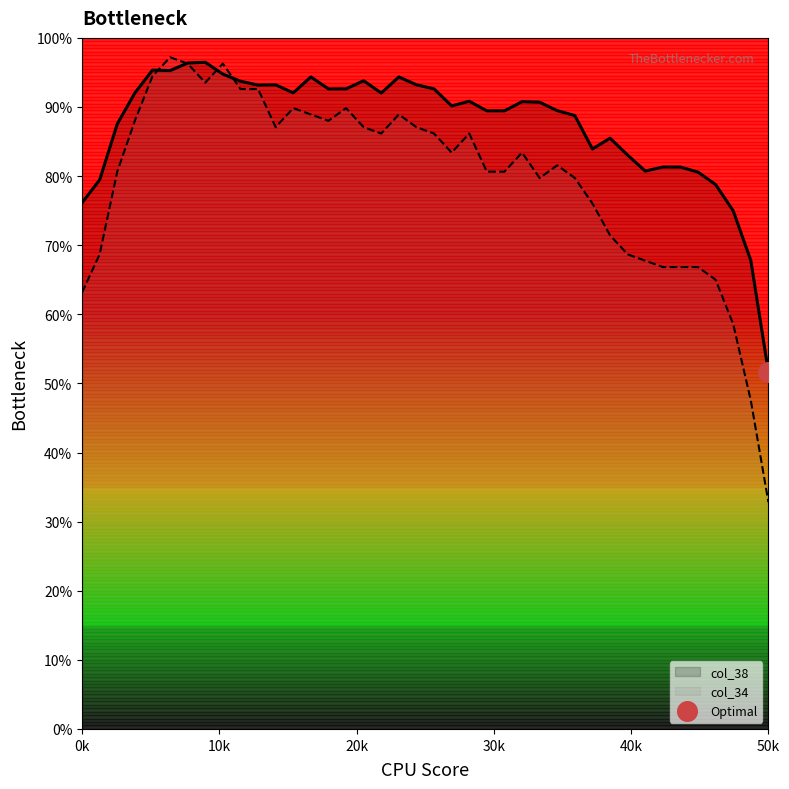

Which series has the widest spread of Y values?

col_34